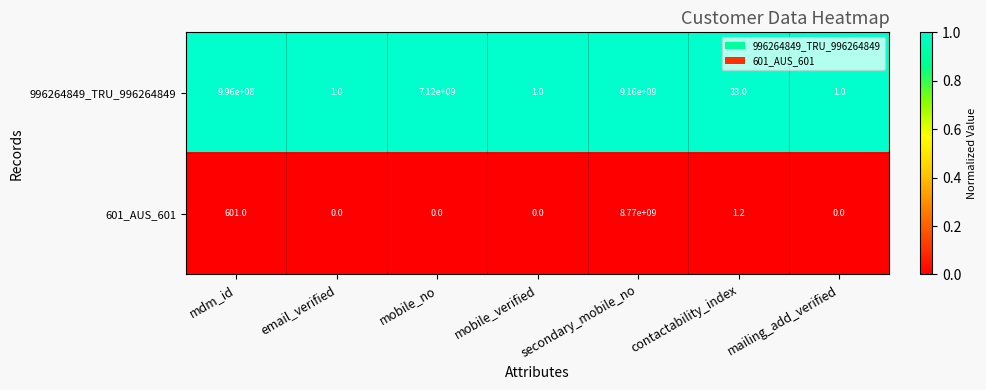

What is the difference between the second highest and second lowest values in the 996264849_TRU_996264849 series?

7119999999.0